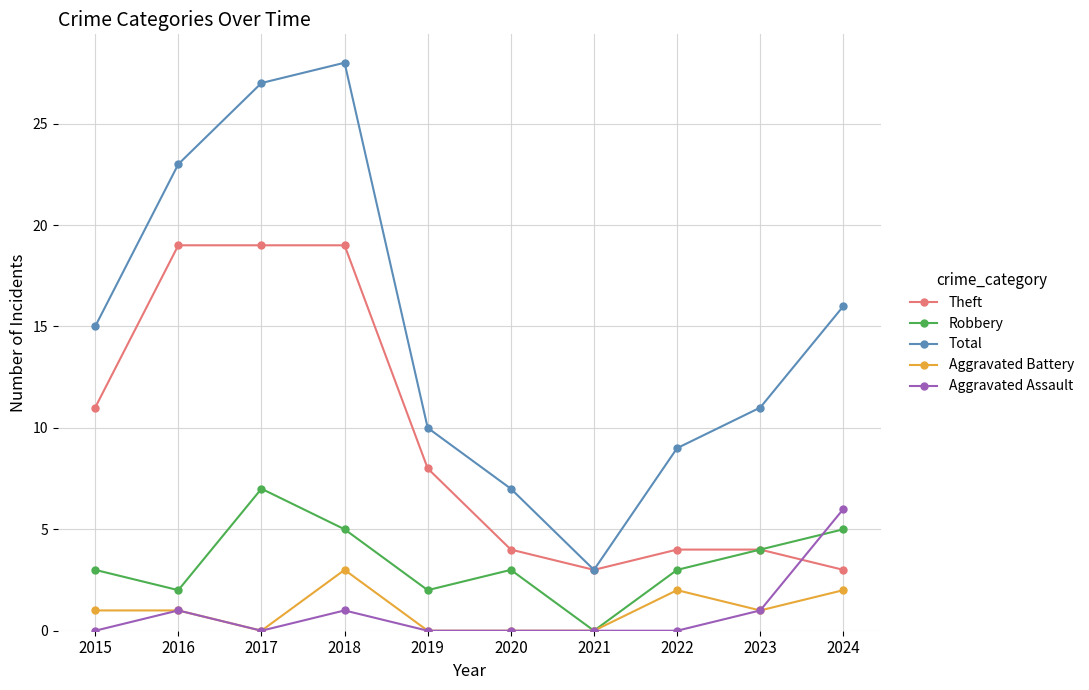

What is the value of the Robbery point at the 2nd from the left?

2